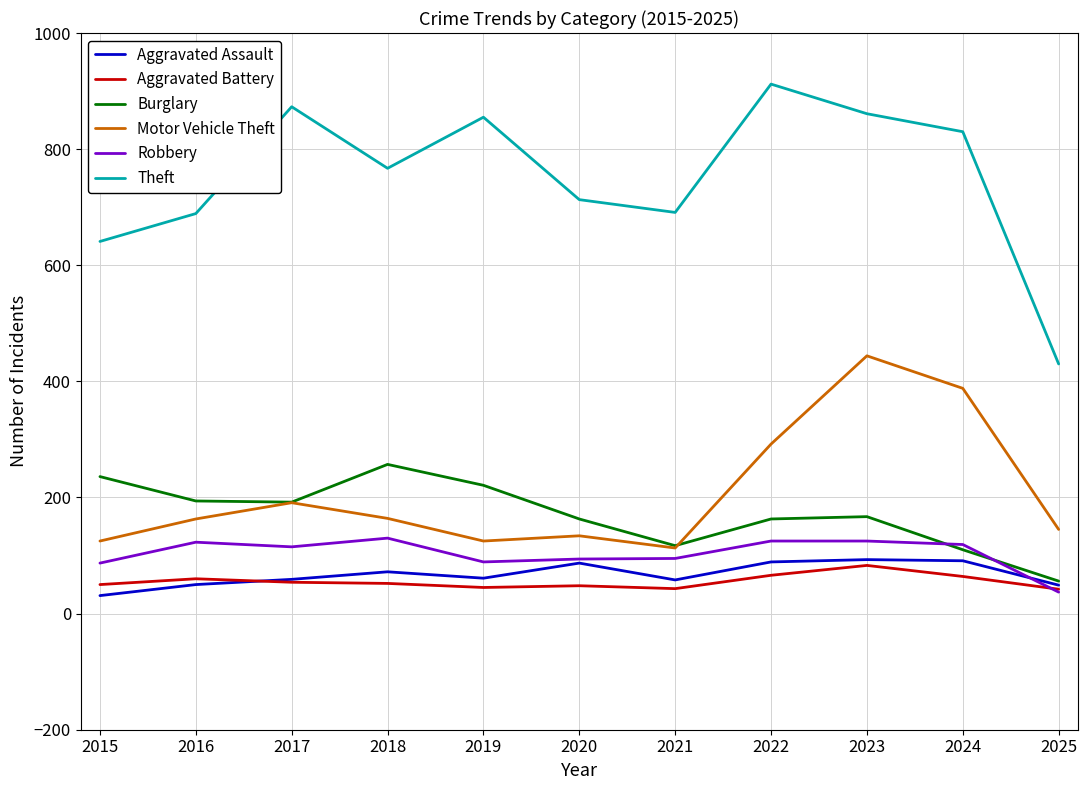

What is the approximate value of Burglary at 2017?

192